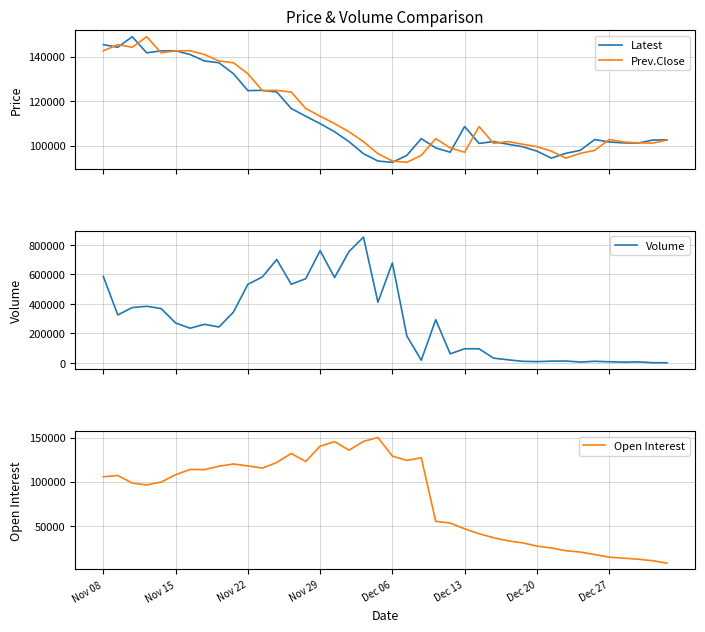

How many times do Volume and Latest cross each other?

3